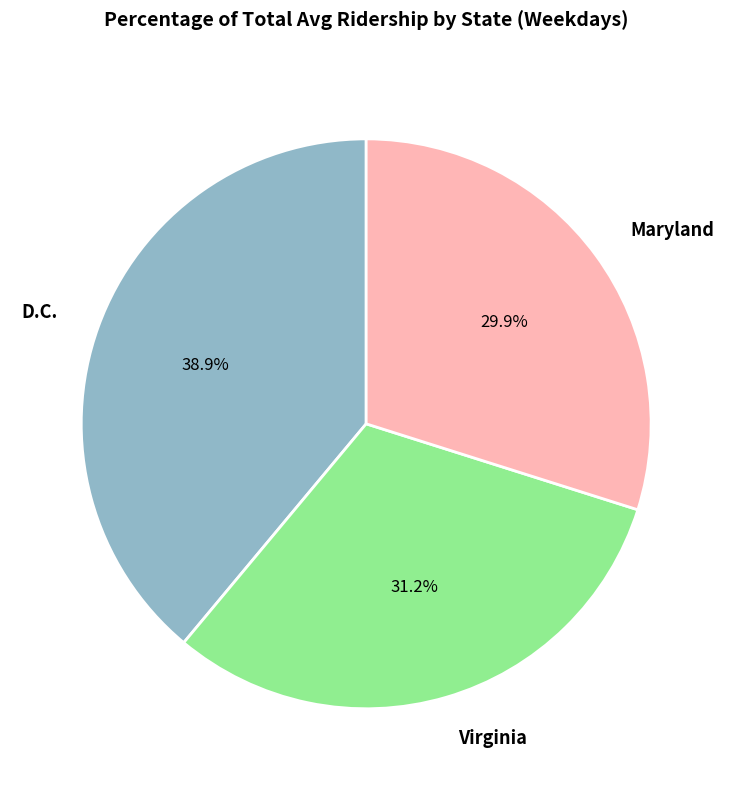

Do D.C. and Maryland together represent more than half of the pie?

Yes